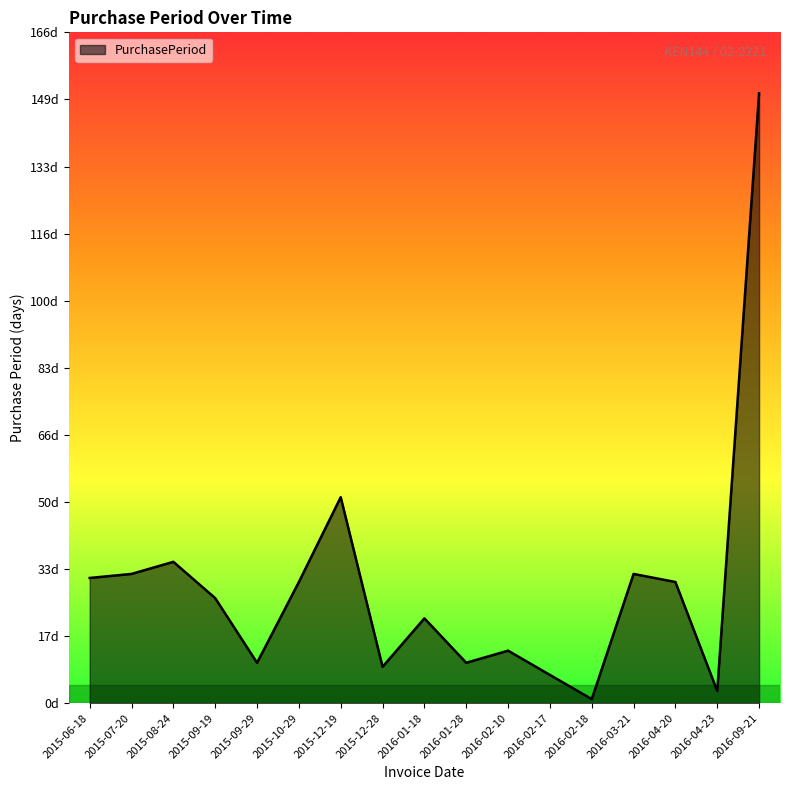

The chart shows a value of 35 at 2015-08-24. True or false?

True